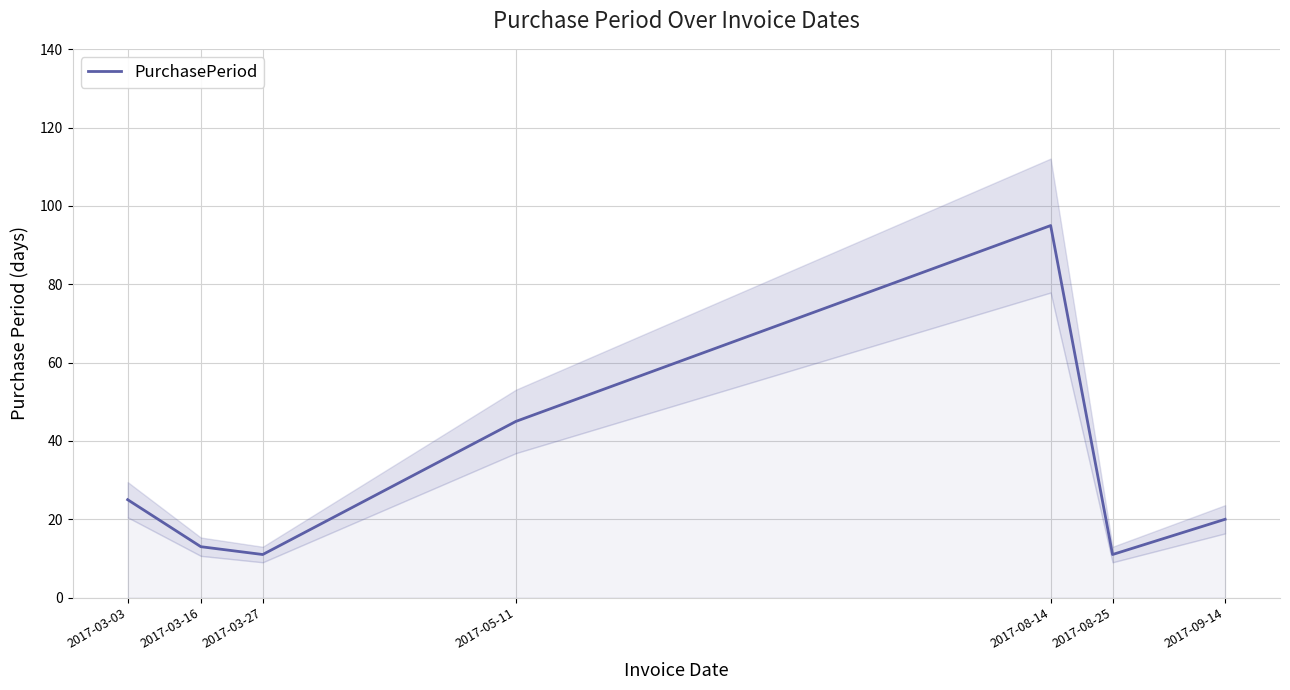

What is the label of the 1st point from the left?

2017-03-03